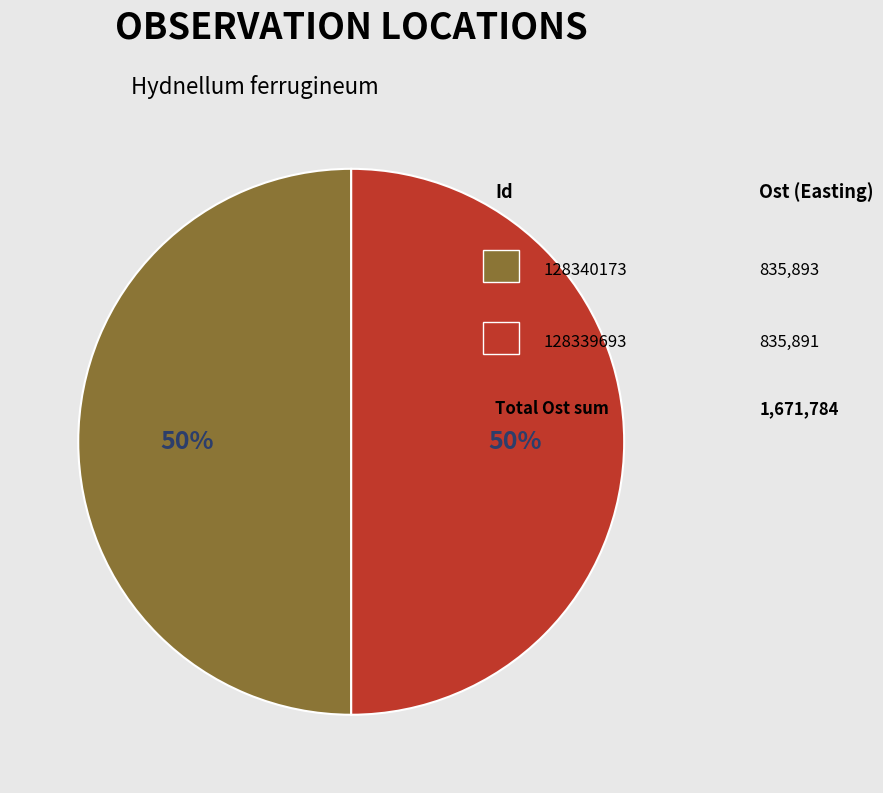

To the nearest percent, what is the average slice percentage?

50%